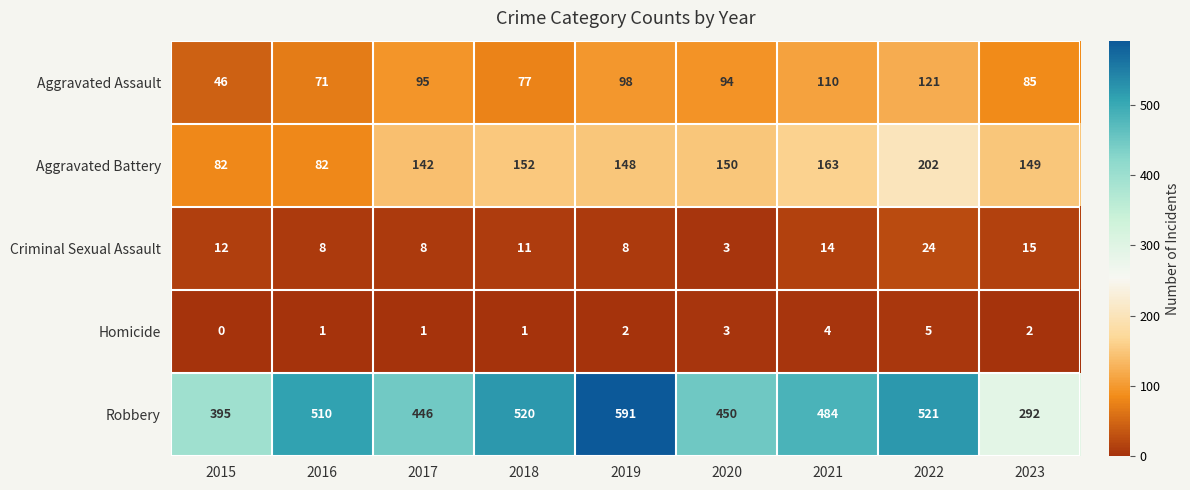

Which series has the largest total across all categories?

Robbery